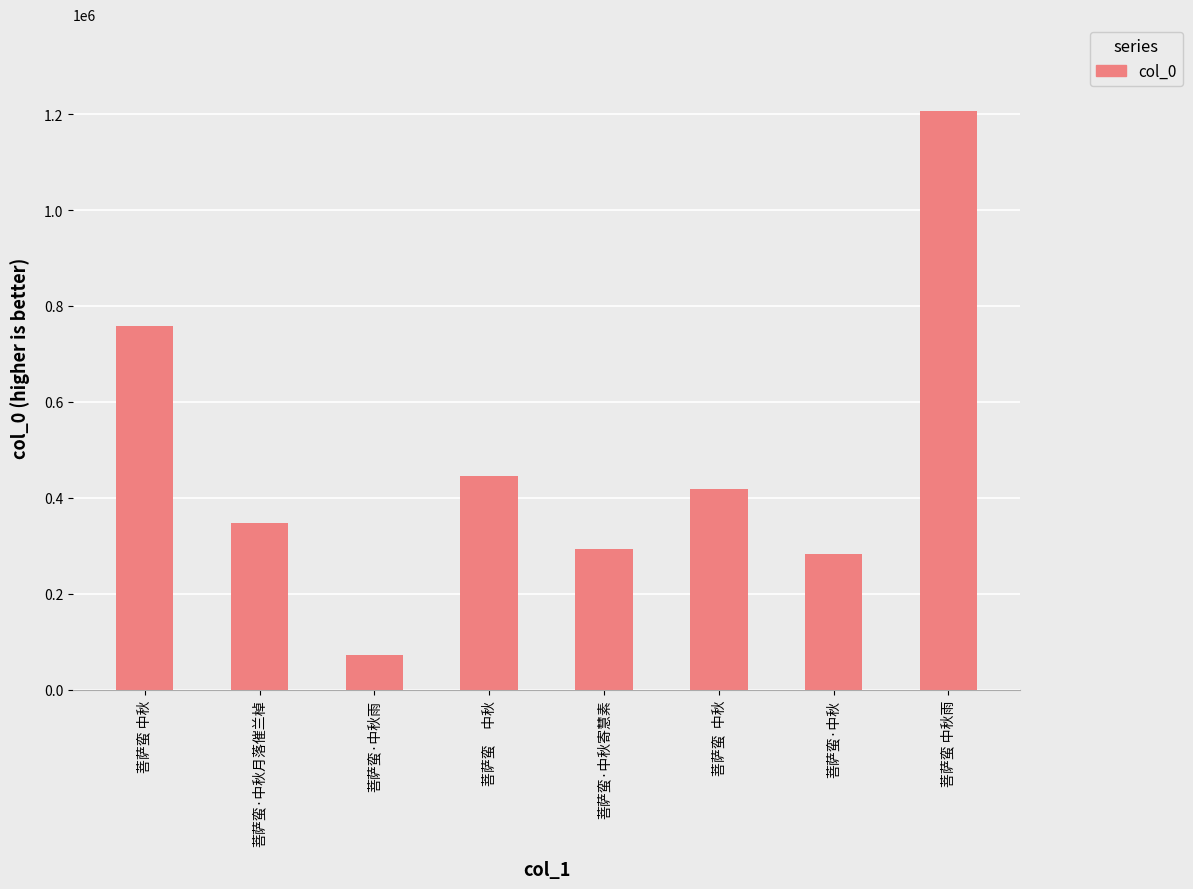

Reading right to left, list all the values displayed in this chart.

1206343	282865	417660	293928	446576	73568	346830	758749